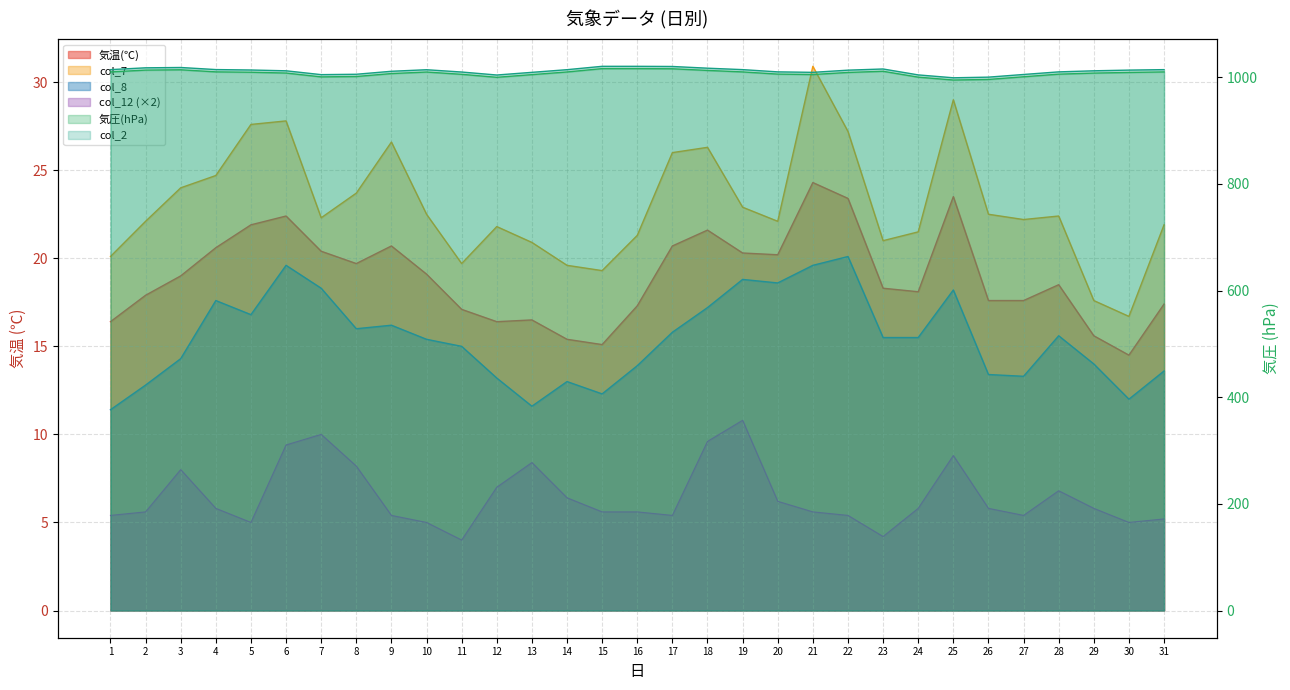

What is the difference between the 気圧(hPa) values at 16 and 5?

6.8